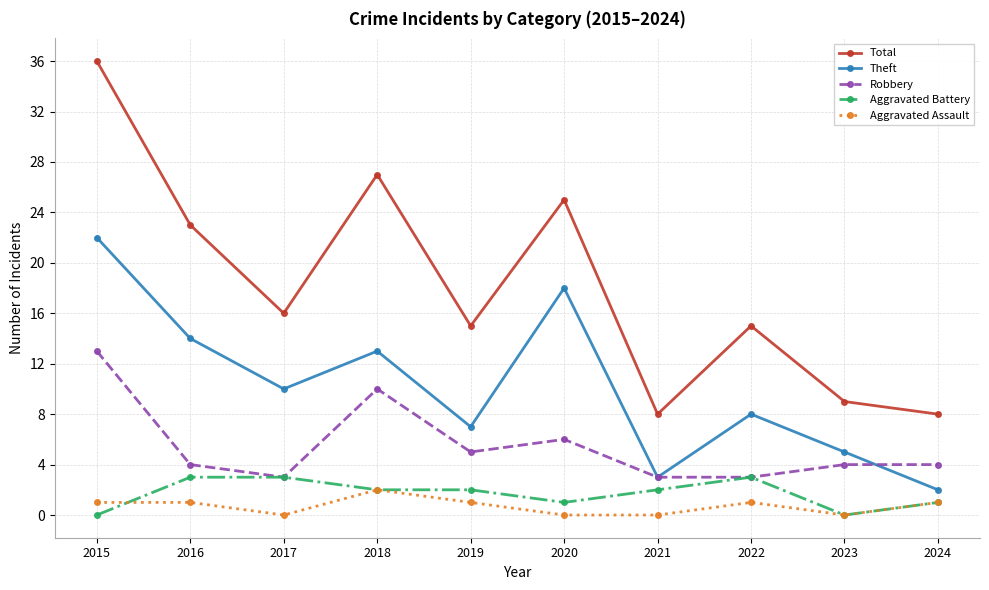

The value of Total at 2019 is 22. True or false?

False